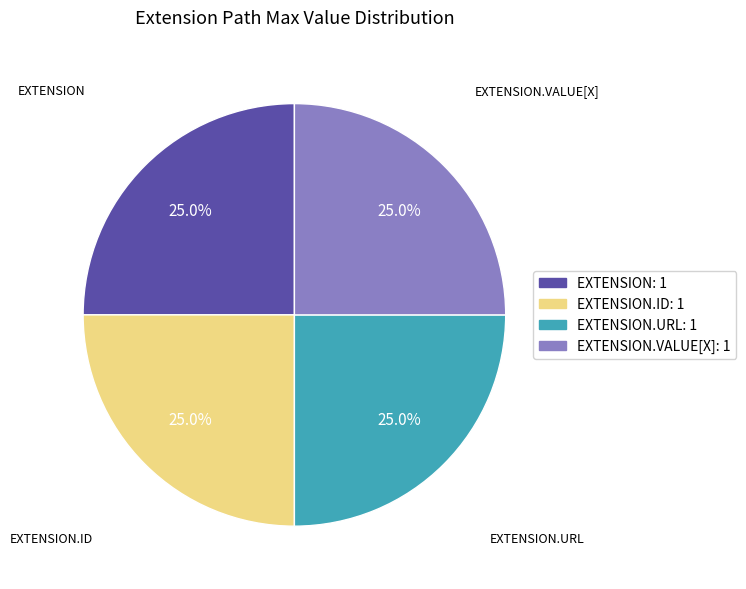

Is there a majority slice in this chart?

No